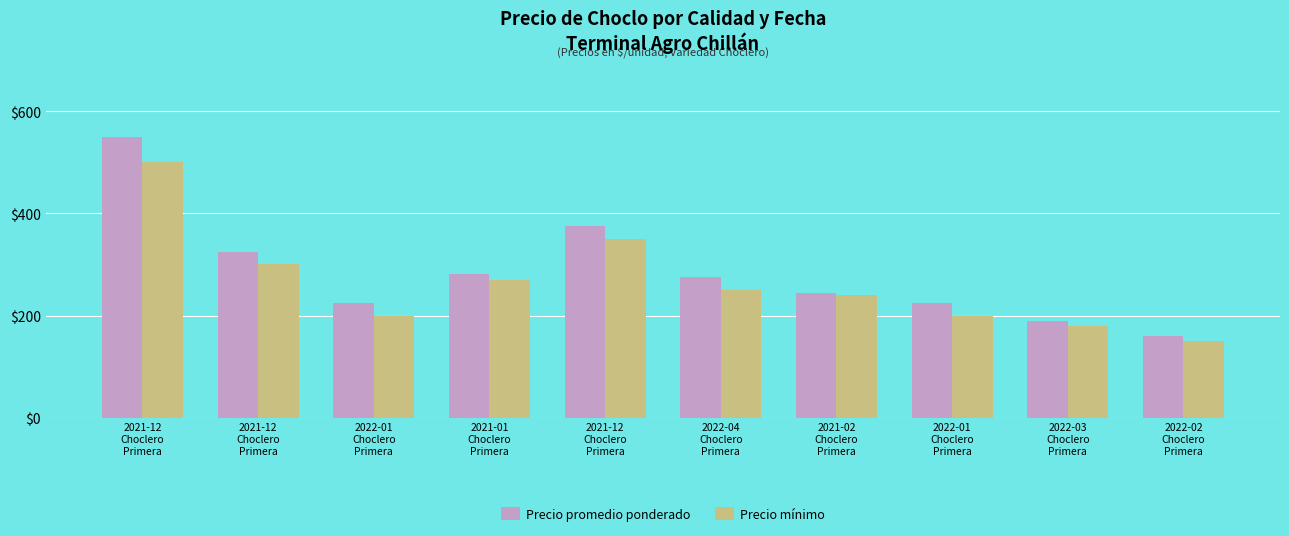

At which label is Precio mínimo closest to 325?

2021-12
Choclero
Primera